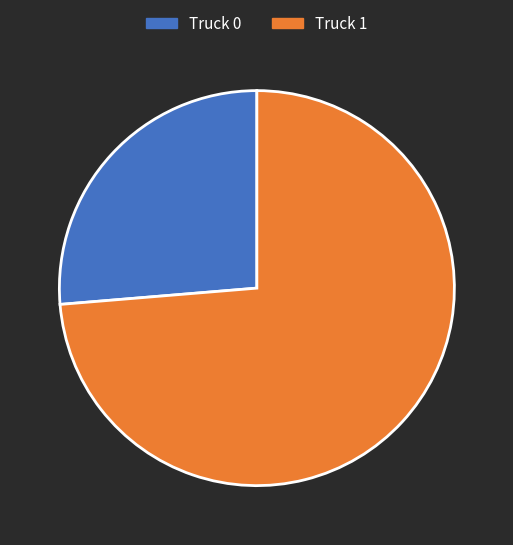

The Truck 0 slice represents 19% of the pie. True or false?

False